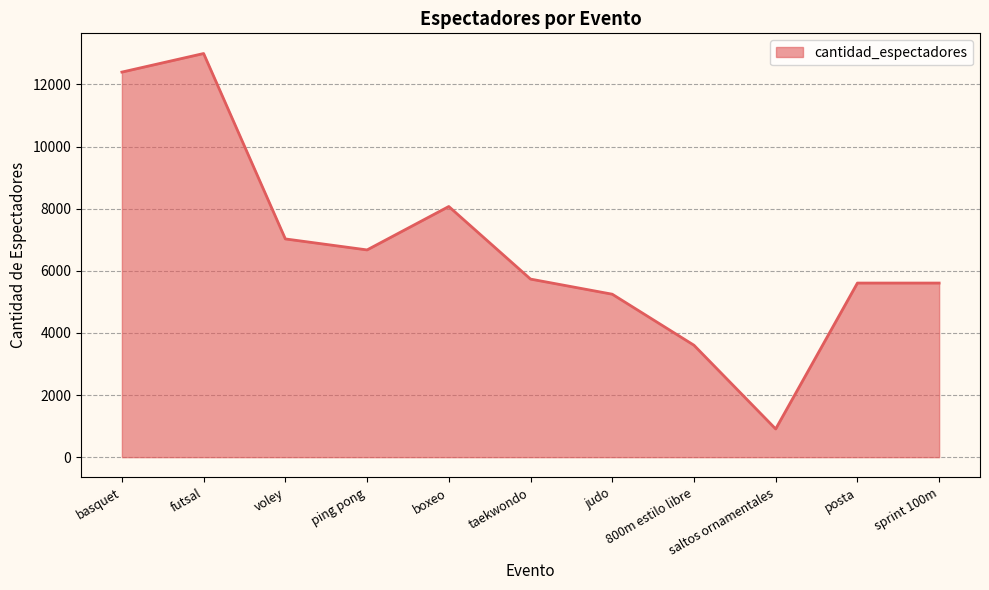

What is the change in value from basquet to voley?

-5372